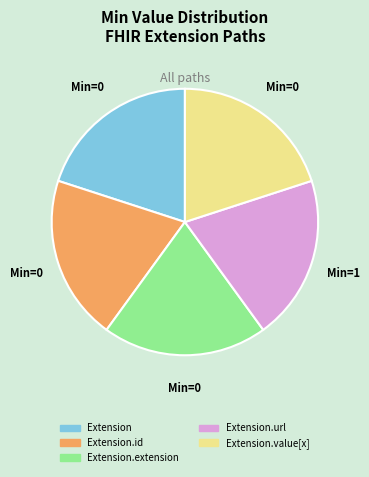

Is there a majority slice in this chart?

No